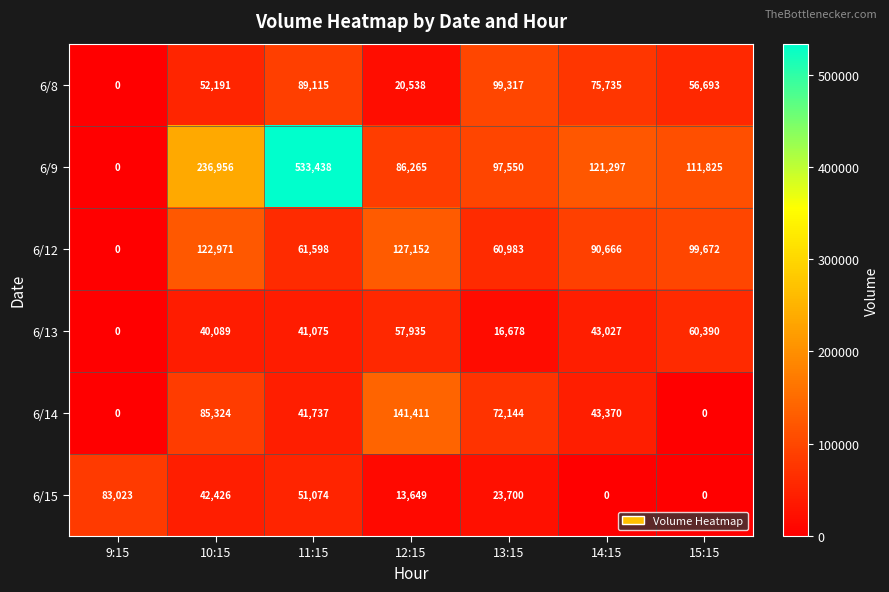

Between 13:15 and 15:15, which series saw the biggest shift?

6/14